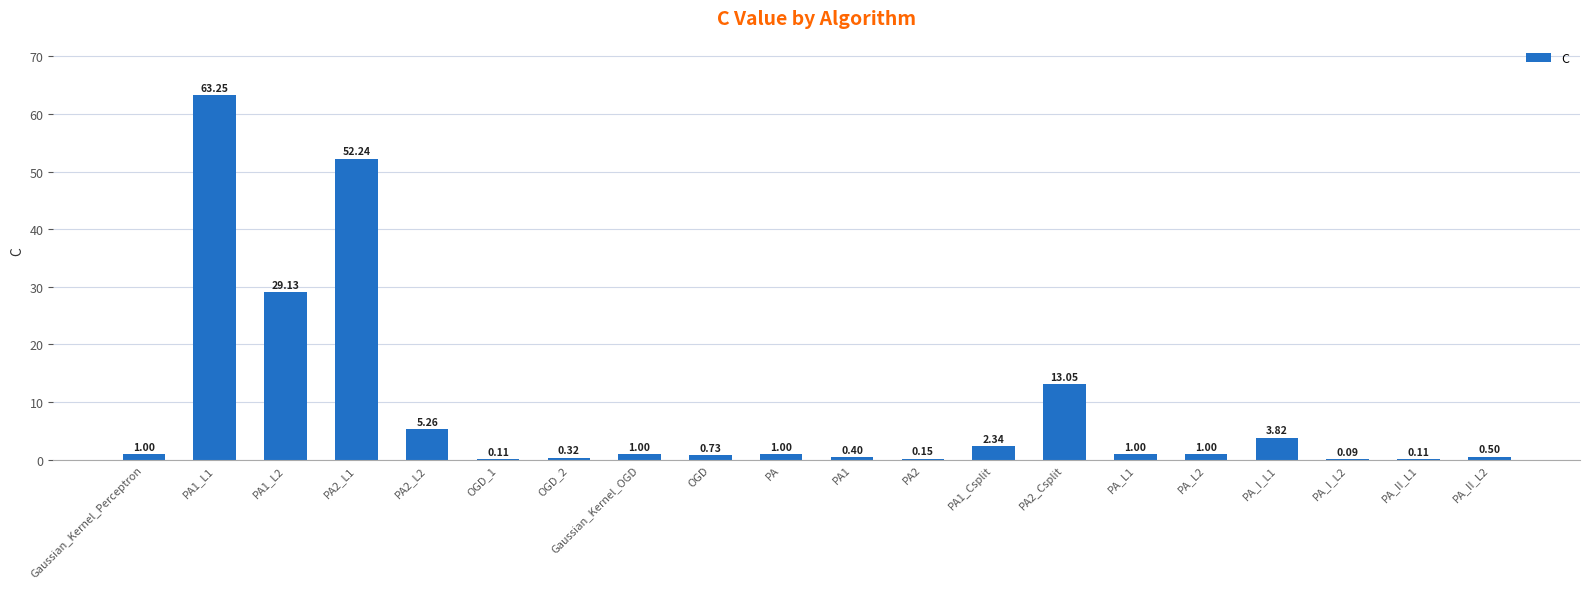

Between PA_L2 and PA1_Csplit, which is larger?

PA1_Csplit